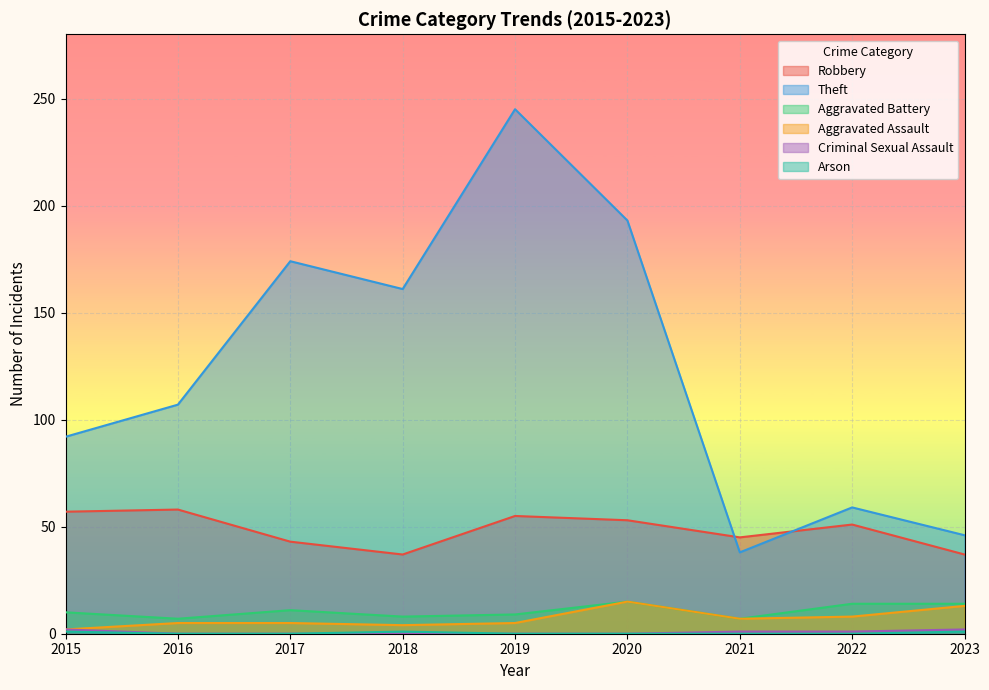

True or false: Arson and Robbery intersect in this chart.

False